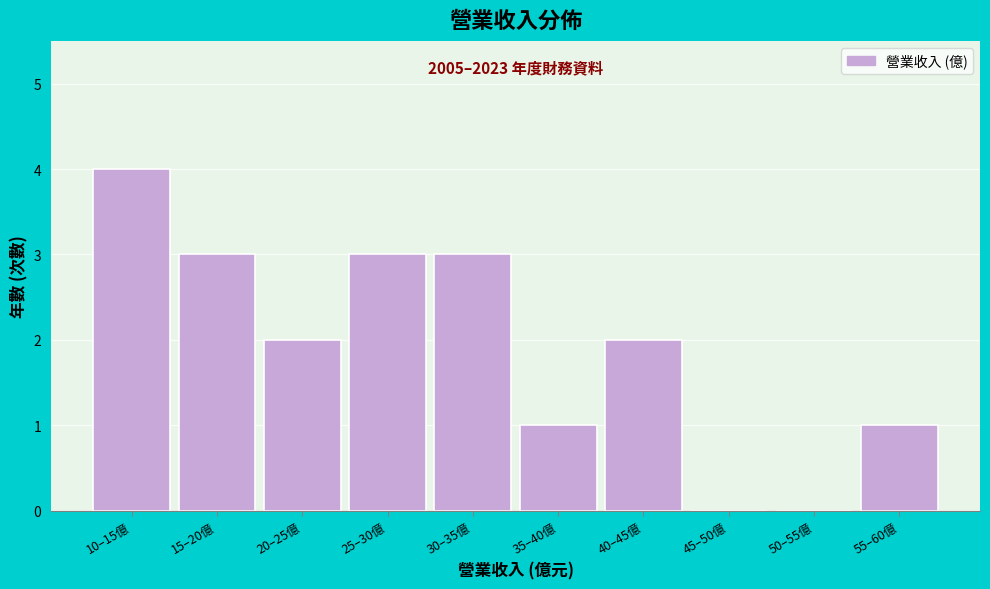

Reading left to right, extract all data points from this chart.

10–15億=4	15–20億=3	20–25億=2	25–30億=3	30–35億=3	35–40億=1	40–45億=2	45–50億=0	50–55億=0	55–60億=1